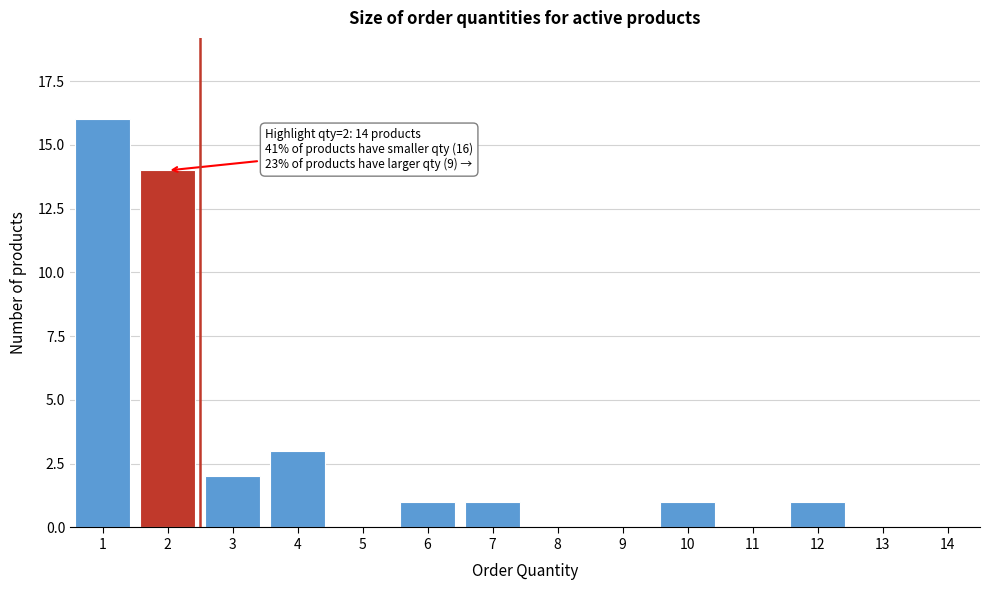

Reading right to left, what are all the values shown in this chart?

14=0	13=0	12=1	11=0	10=1	9=0	8=0	7=1	6=1	5=0	4=3	3=2	2=14	1=16